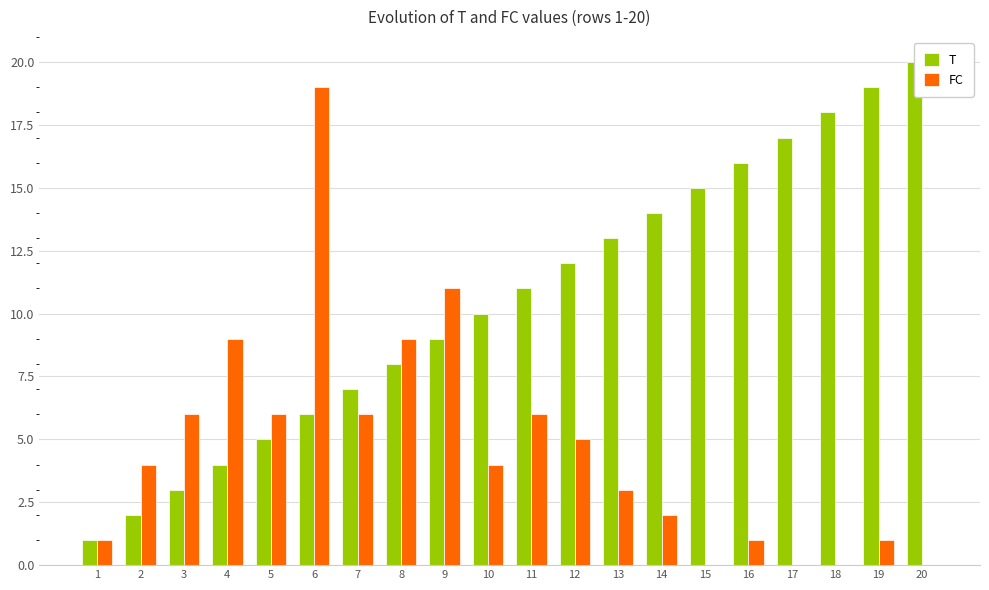

Which series has the largest total across all categories?

T